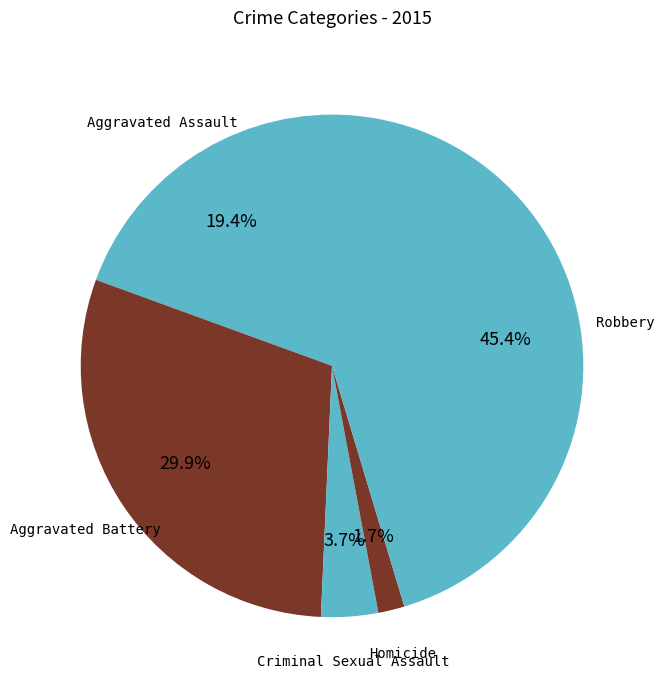

What portion of the pie excludes Aggravated Battery?

70.1%